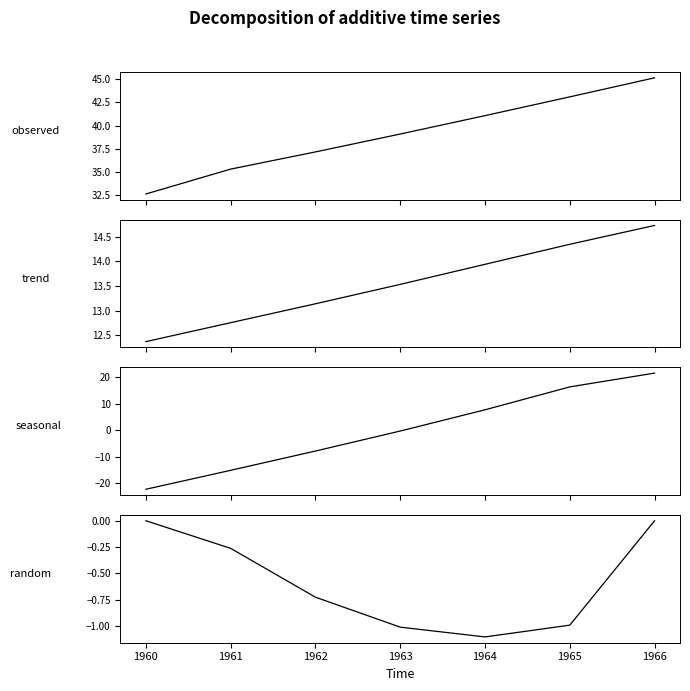

What is the value of the trend point at the 2nd from the left?

12.8